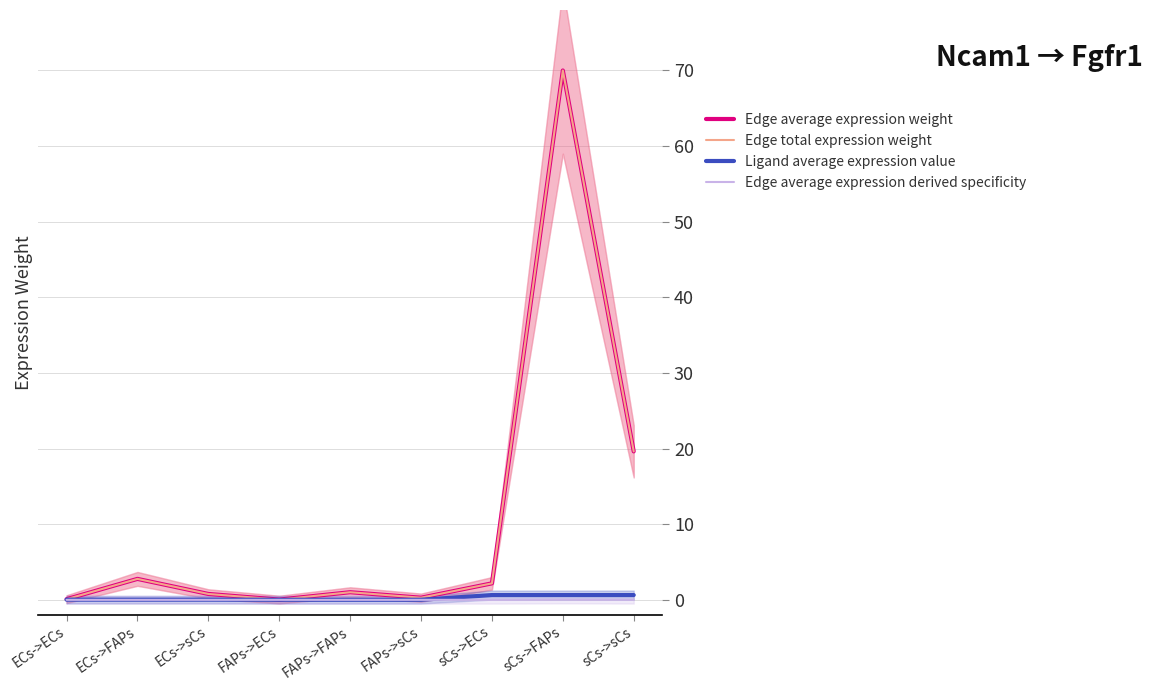

True or false: Ligand average expression value and Edge average expression weight cross at least once.

False